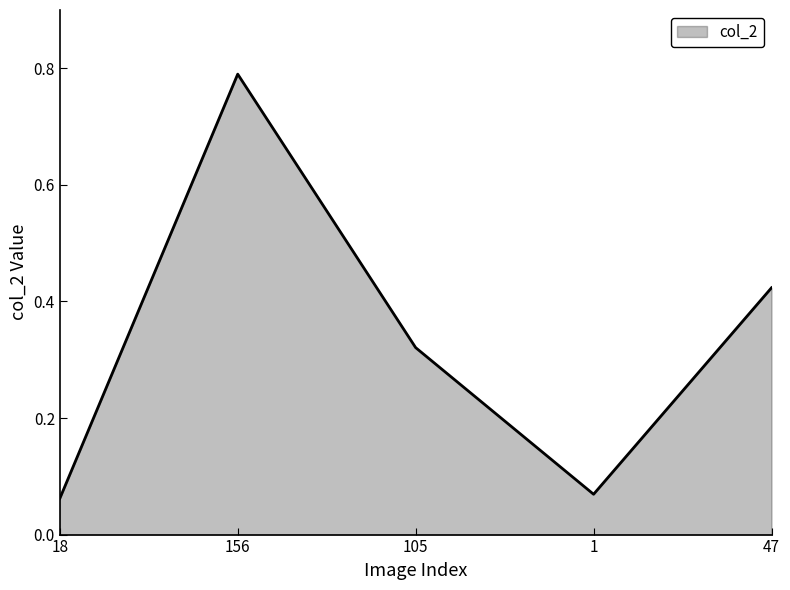

Which has a higher value, 105 or 156?

156